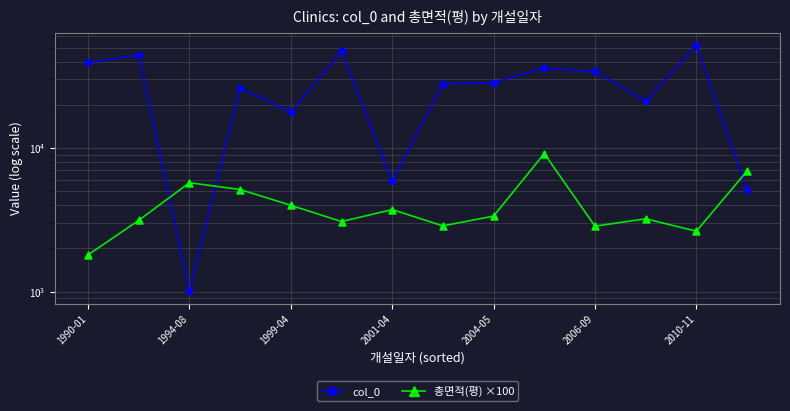

Is the value of col_0 at 2010-11 greater than the value of 총면적(평) ×100 at 2001-04?

Yes